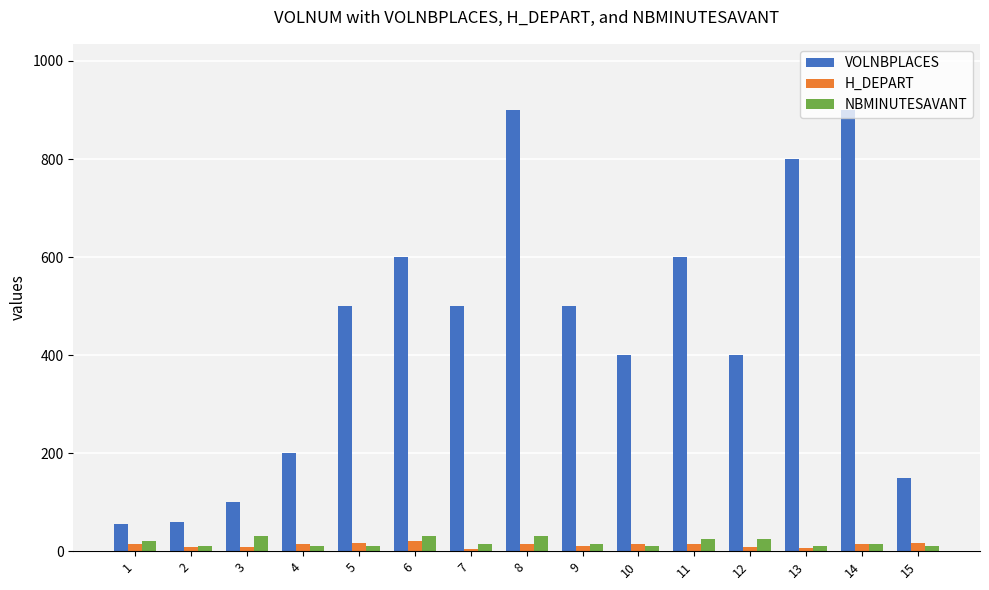

Which series changed the most between 10 and 15?

VOLNBPLACES